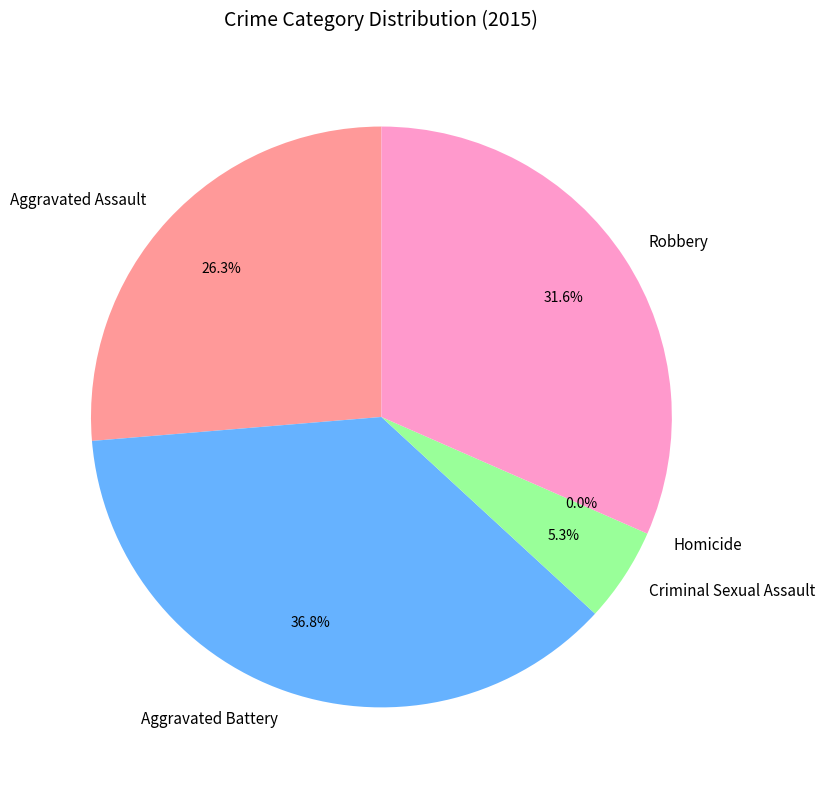

What percentage is the Aggravated Battery slice, to the nearest percent?

37%